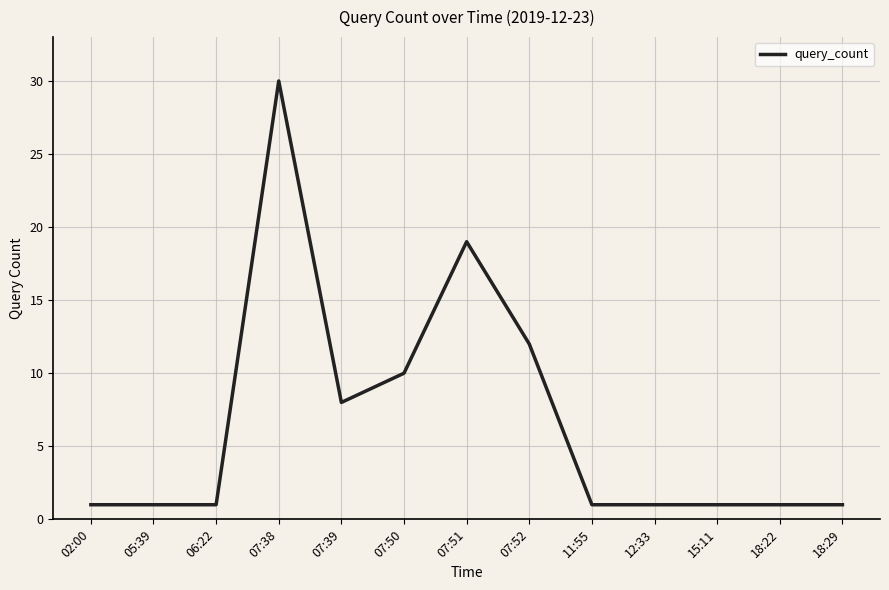

Reading left to right, extract all data points from this chart.

1	1	1	30	8	10	19	12	1	1	1	1	1